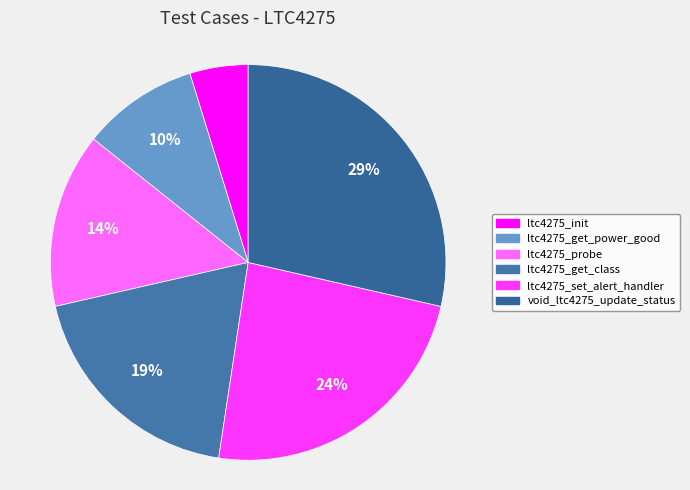

To the nearest percent, what is the average slice percentage?

17%